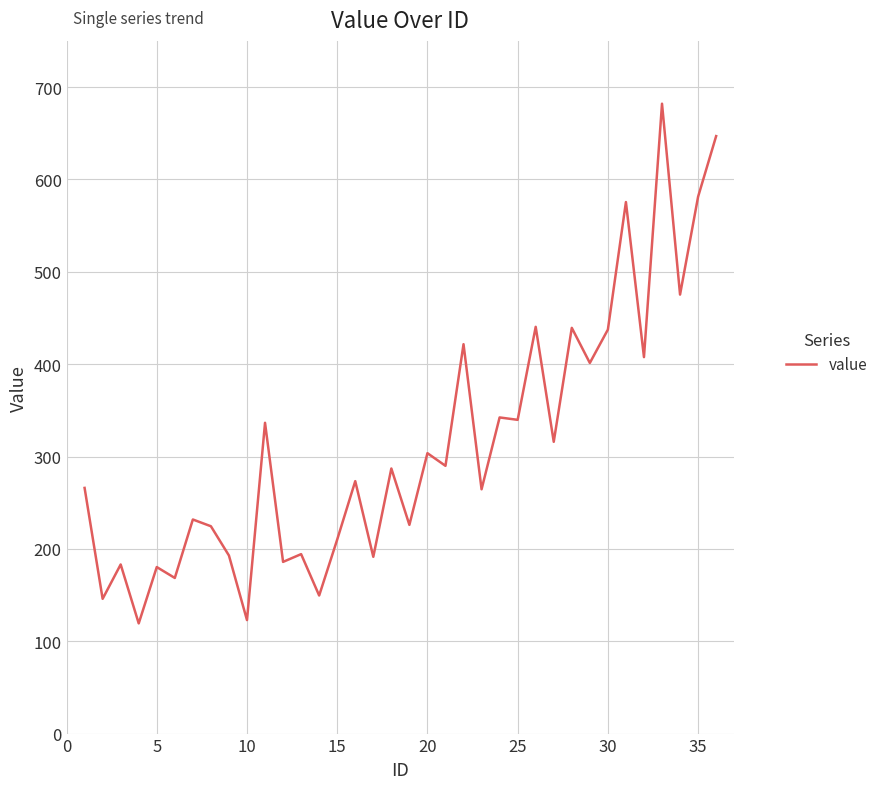

What is the greatest value displayed?

682.0